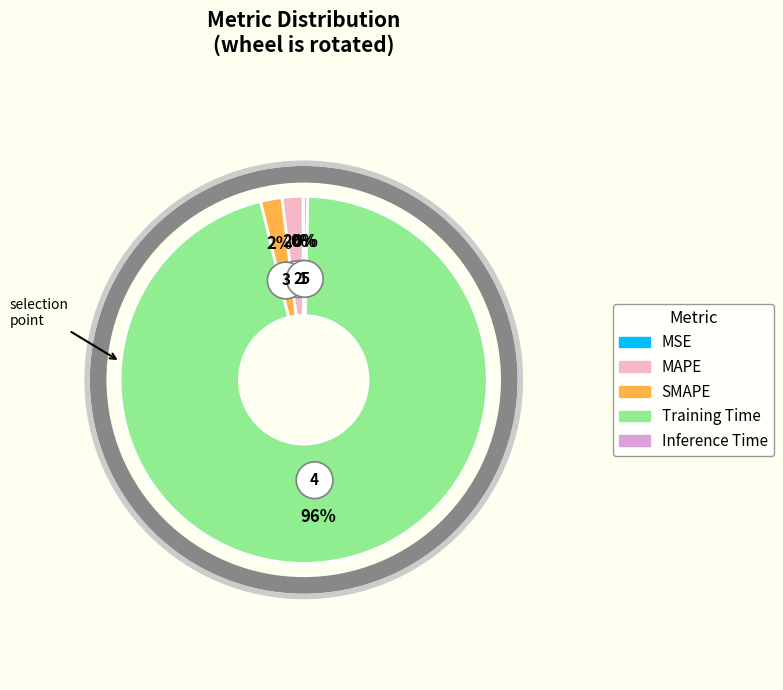

What is the total percentage of MAPE and SMAPE?

3.7%